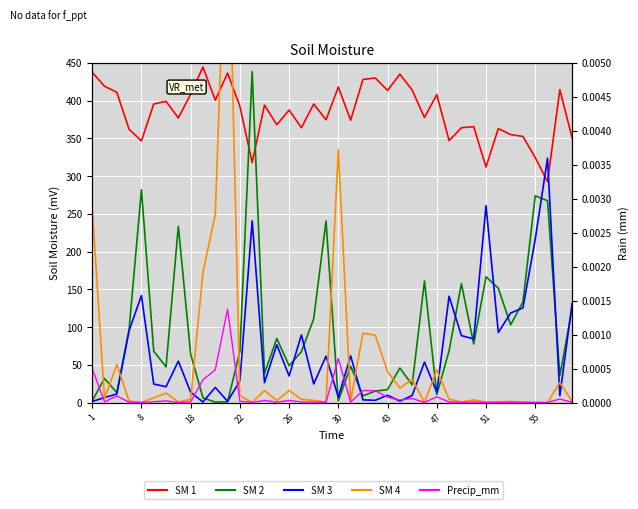

Between which two adjacent categories do SM 4 and SM 2 first intersect?

1 and 8